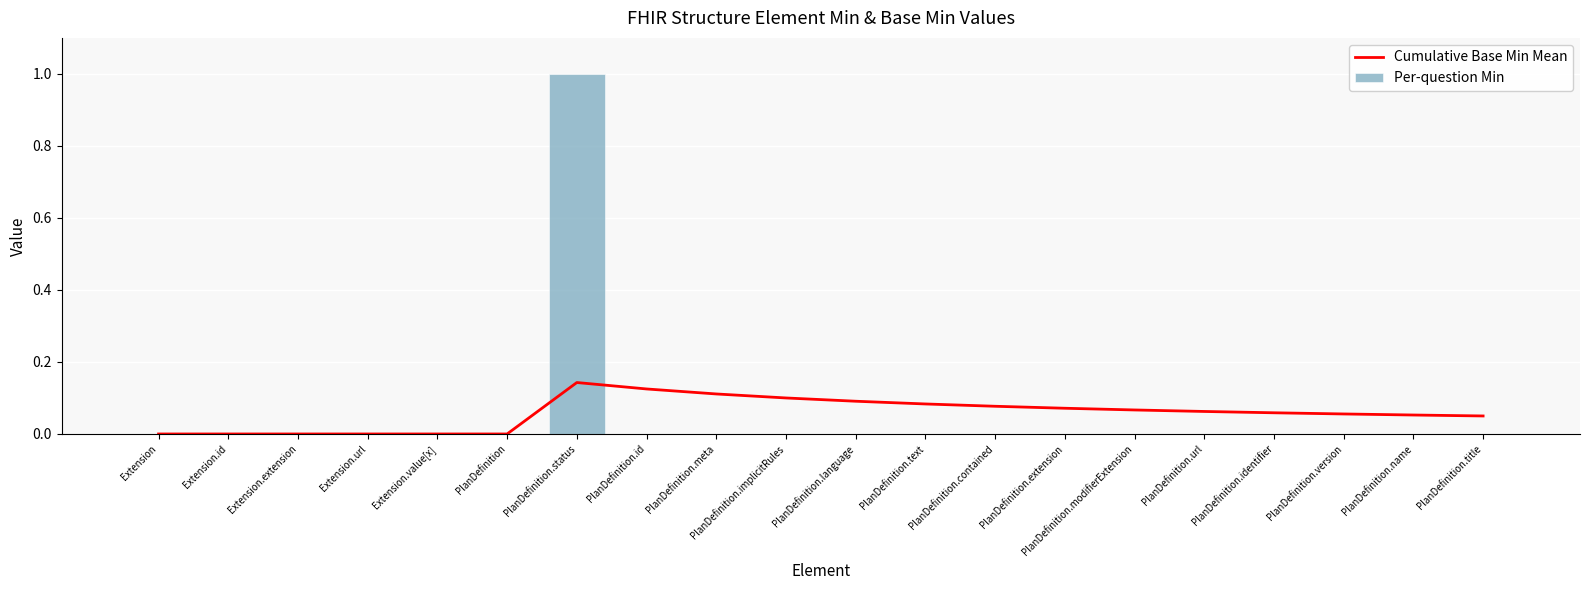

Count the Per-question Min values in the range 0 to 1.

20